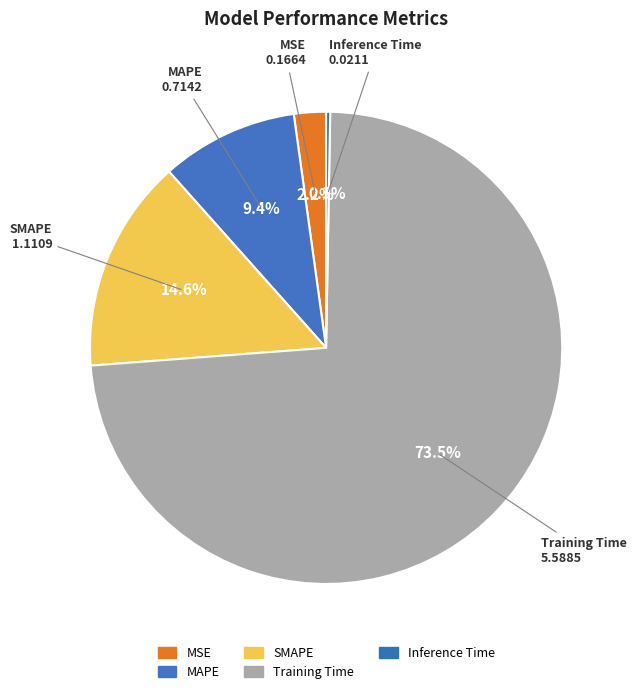

How many slices are in this pie chart?

5